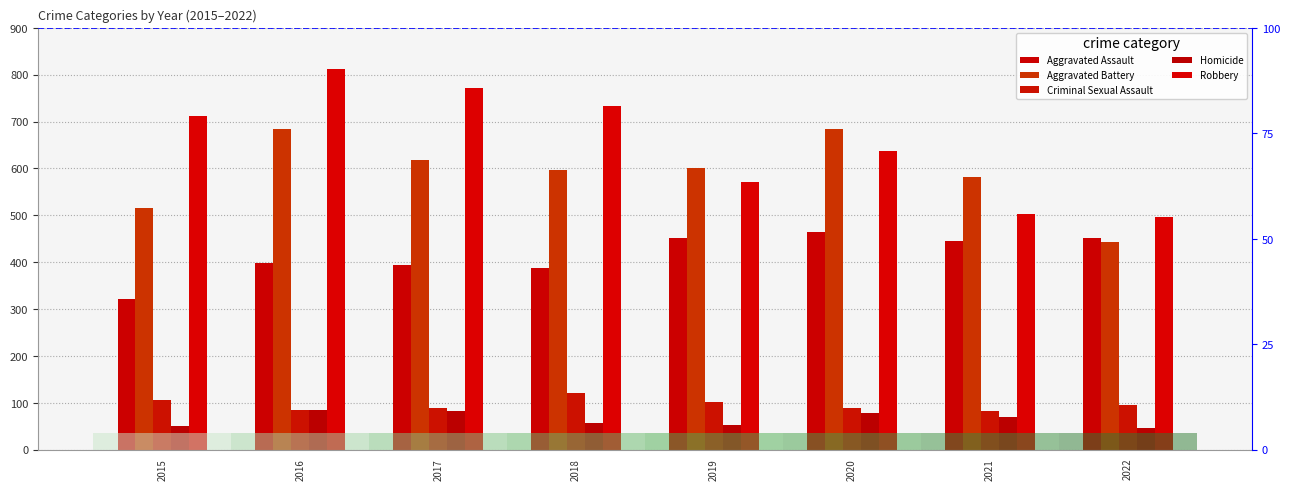

How many bars are there in each group?

5